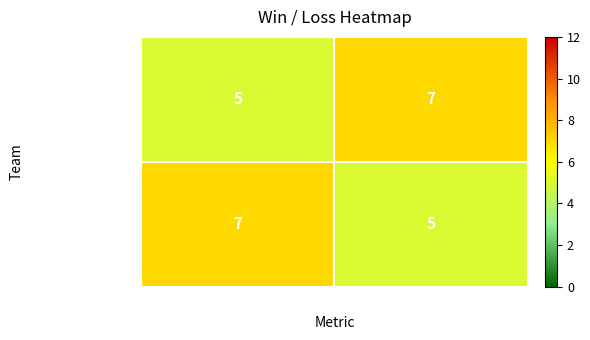

Reading right to left, extract all data points from this chart.

team_entertouch: Loss=7	Win=5
team_--Sky---: Loss=5	Win=7